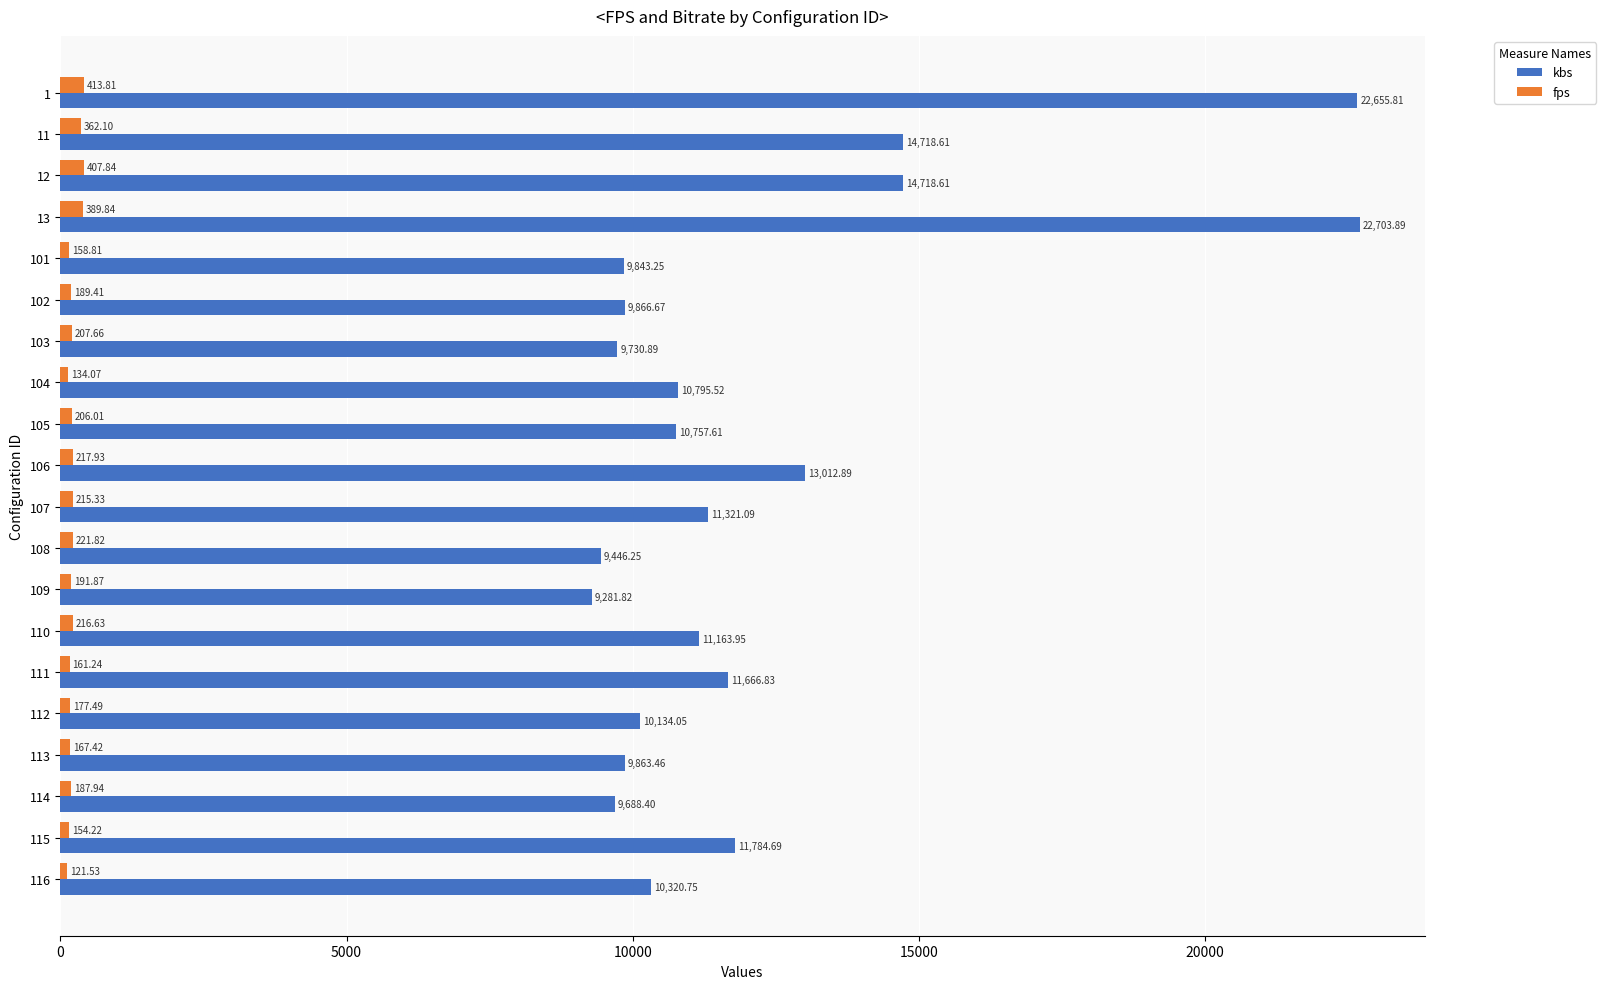

Between 110 and 112, which series saw the biggest shift?

kbs